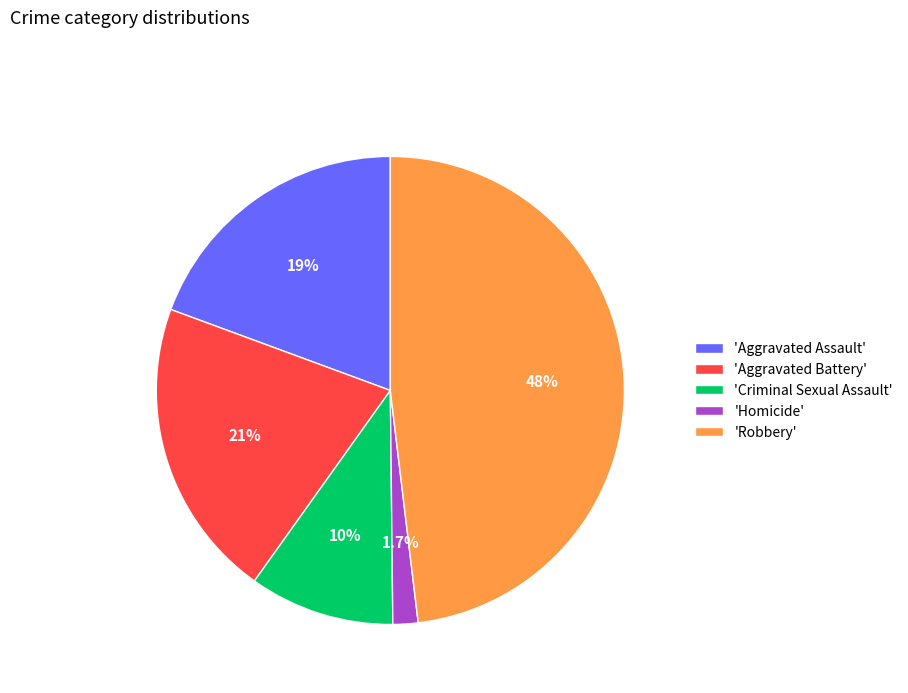

Between 'Robbery' and 'Criminal Sexual Assault', which is larger?

'Robbery'